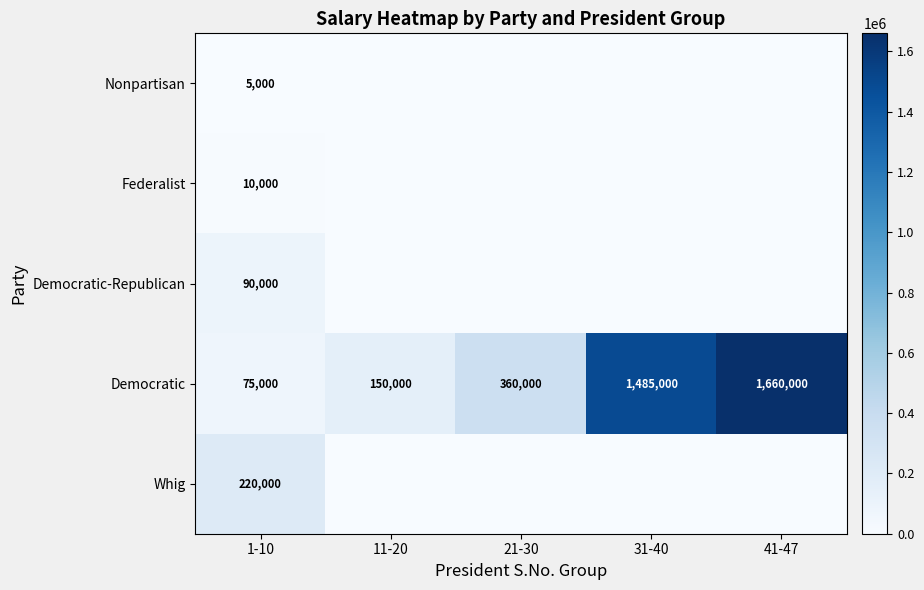

Where is Democratic nearest to the value 867500?

21-30